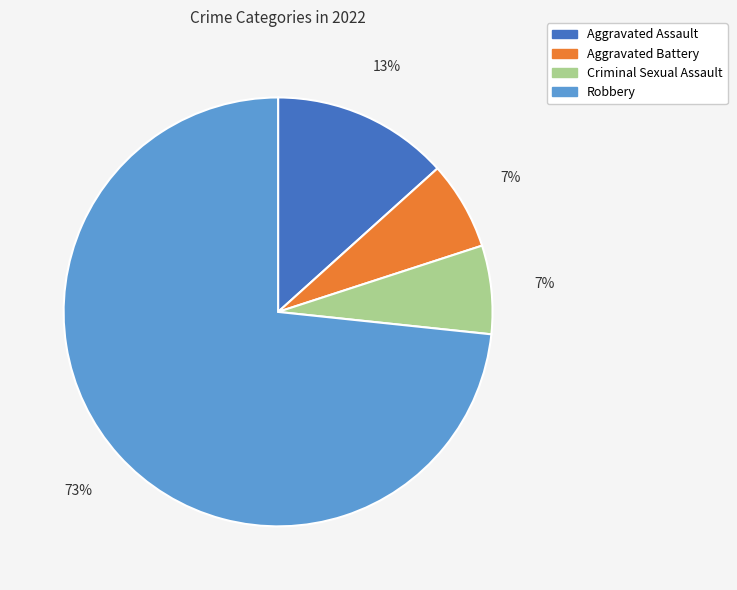

Do Aggravated Battery and Aggravated Assault together represent more than half of the pie?

No